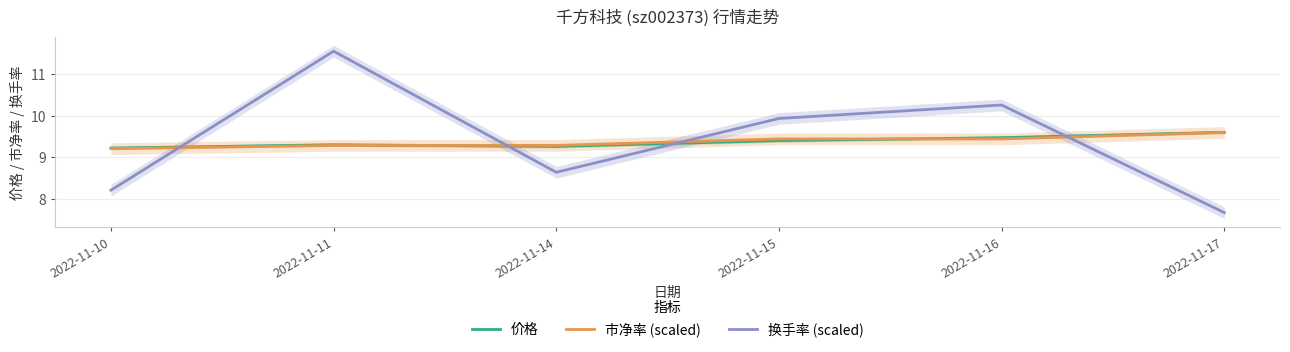

At which category does 换手率 (scaled) reach its first local peak?

2022-11-11